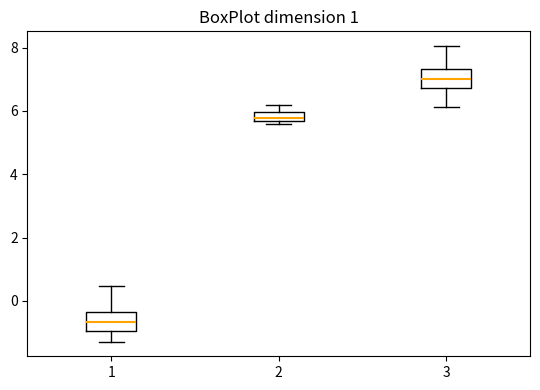

Where does the upper whisker of the box at x = 2 end on the y-axis? The values are not printed on the chart, so give them approximately, as read against the axis.

6.2